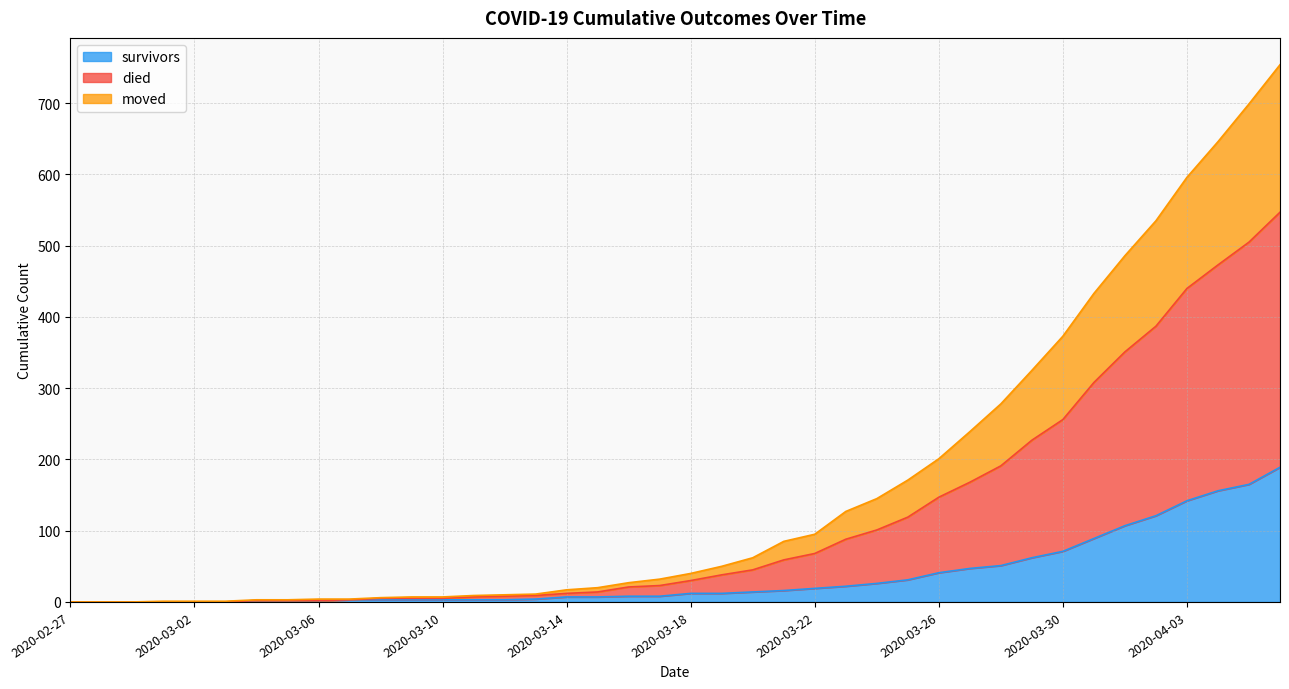

How many lines are shown in the chart?

3